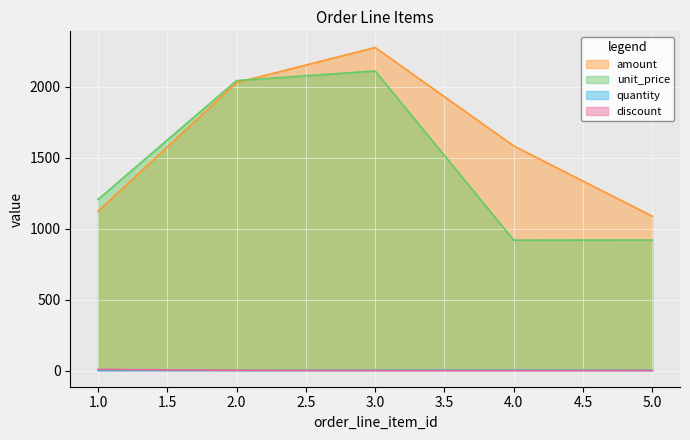

Between 2 and 3, which series saw the biggest shift?

amount